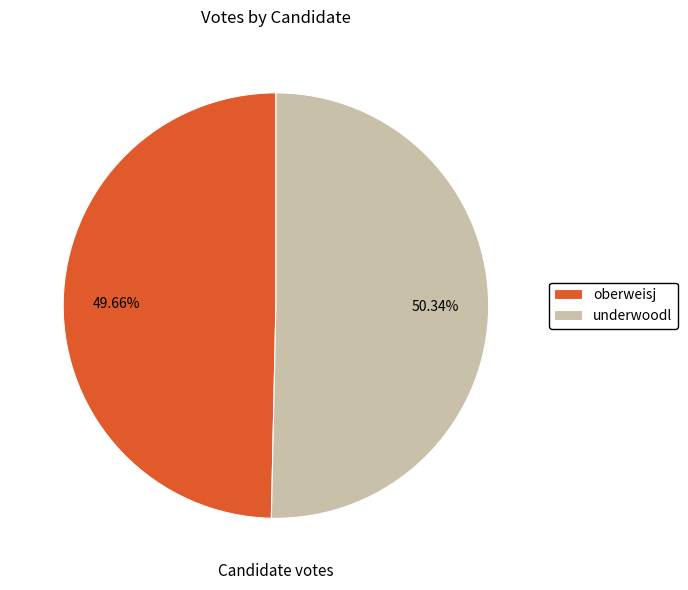

What portion of the pie excludes oberweisj?

50.3%